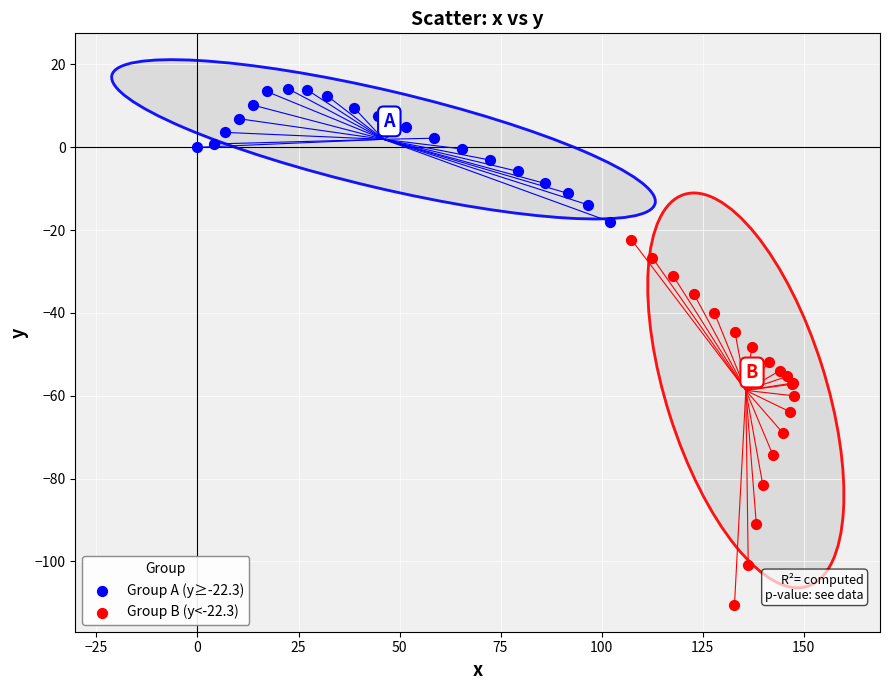

Which series contains the lowest Y value?

Group B (y<-22.3)